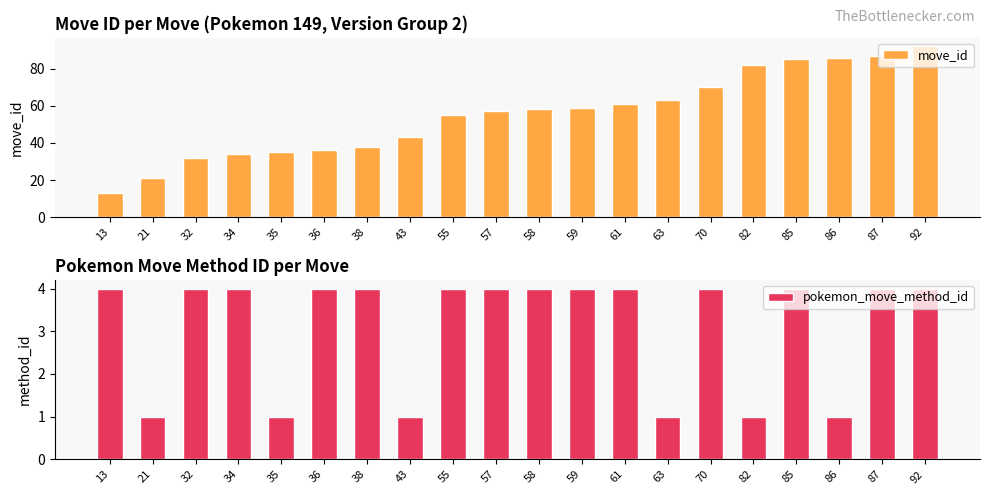

At how many categories does at least one series exceed 86?

2